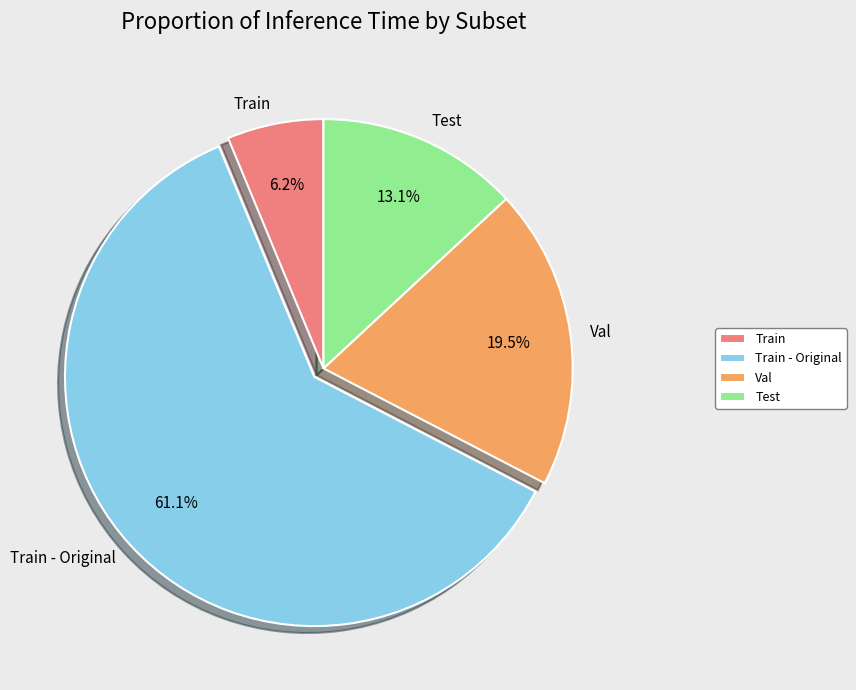

What is the largest slice in the pie chart?

Train - Original